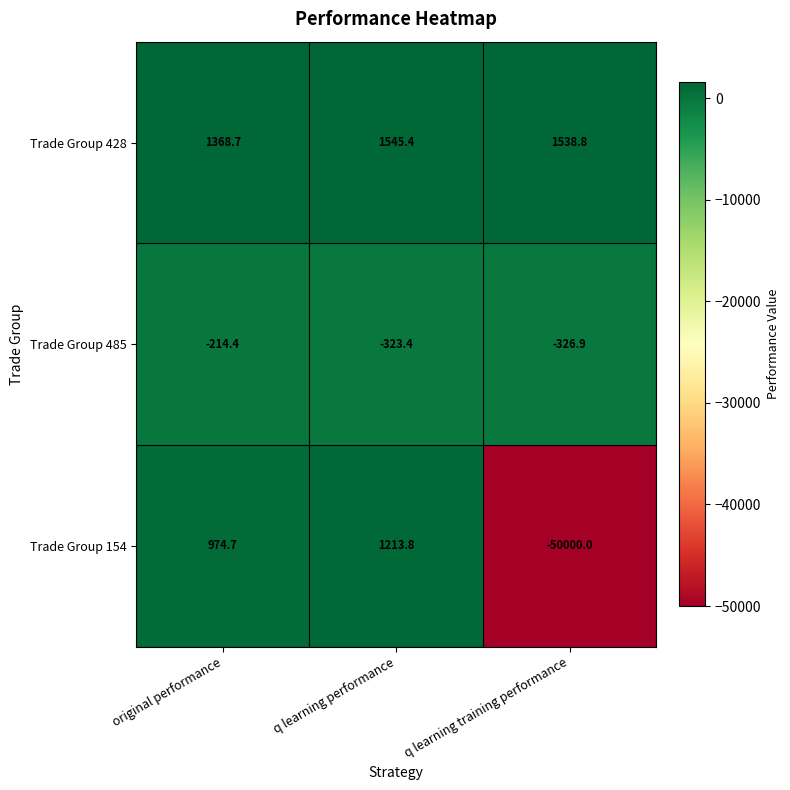

Between original performance and q learning performance, which series saw the biggest shift?

Trade Group 154